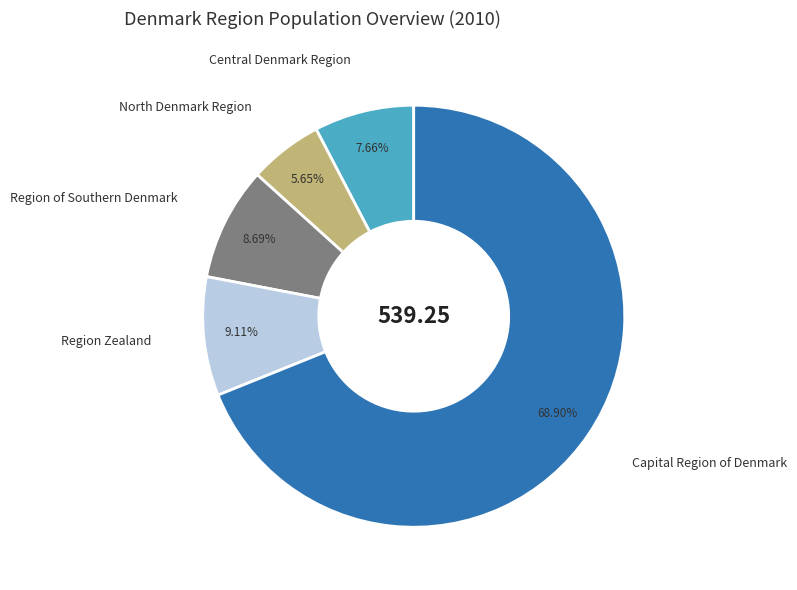

What percentage is the Region of Southern Denmark slice, to the nearest percent?

9%